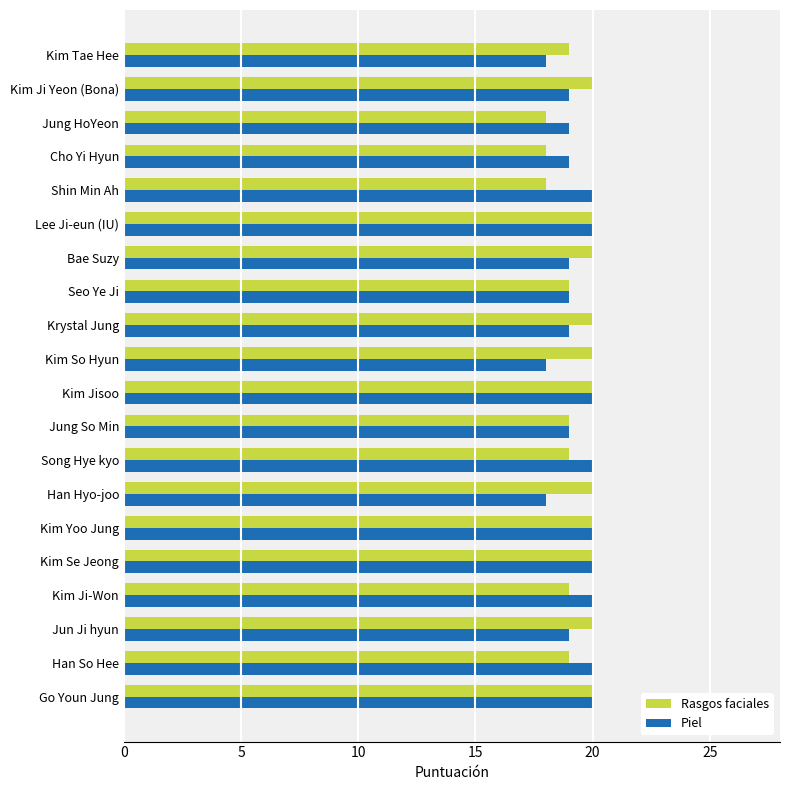

True or false: Rasgos faciales has a value of 20 at Jun Ji hyun.

True